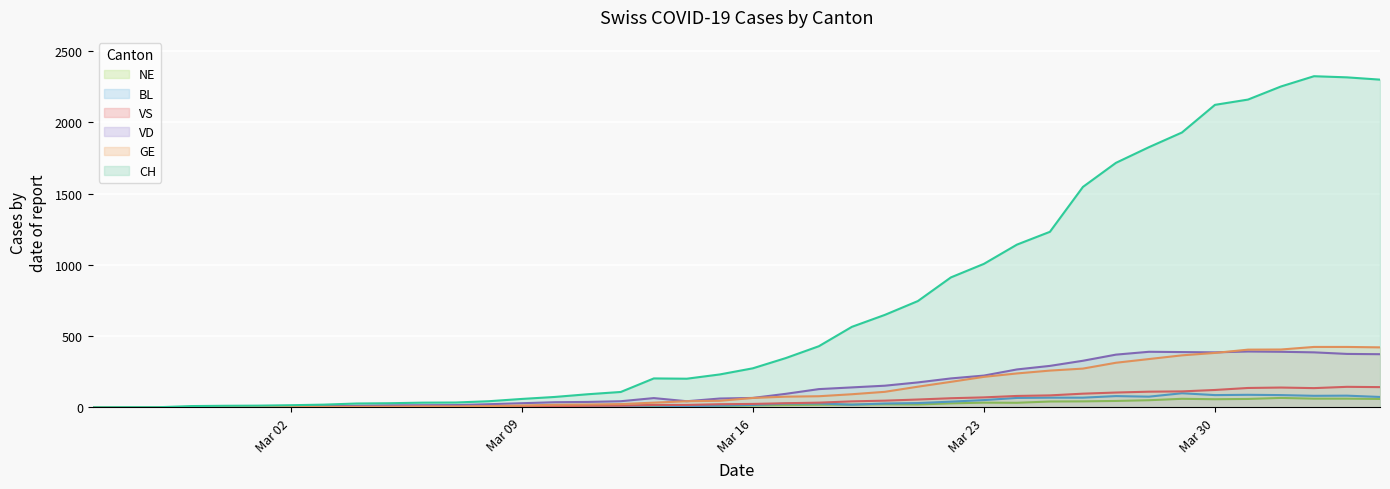

Which series has the widest spread of values?

CH